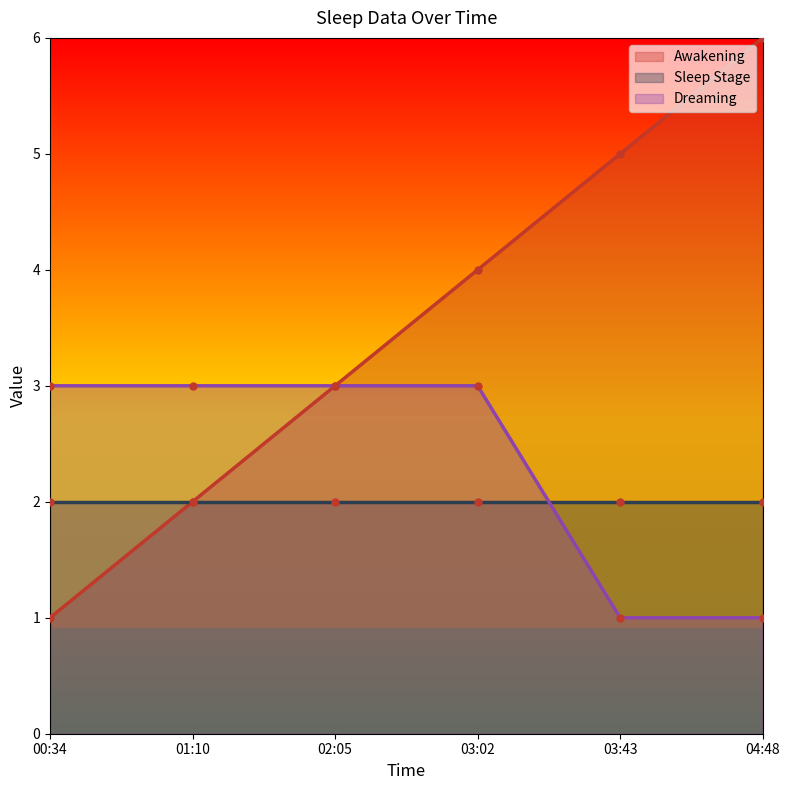

What is the spread (max minus min) of values at 03:43?

4